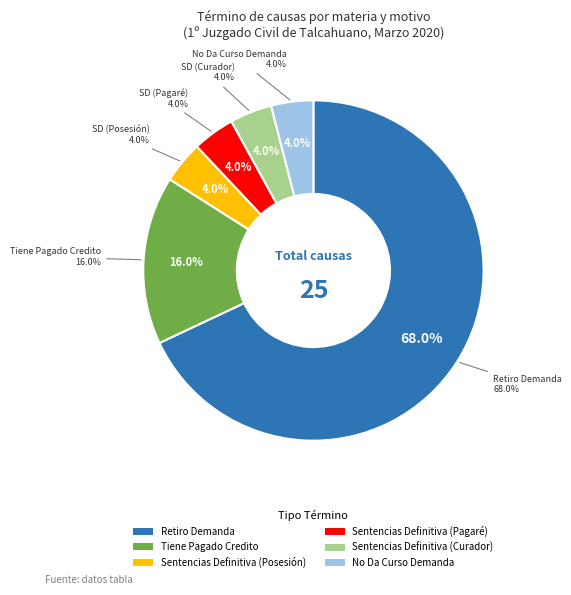

Is the sum of Sentencias Definitiva (Curador) and Sentencias Definitiva (Posesión) greater than half?

No